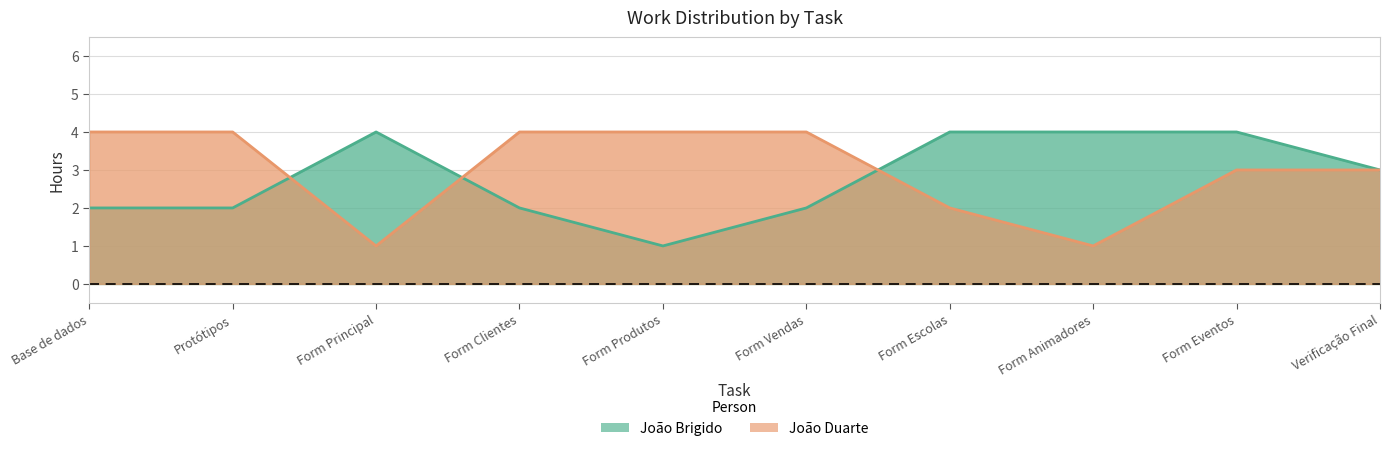

What is the total value across all series at Form Produtos?

5